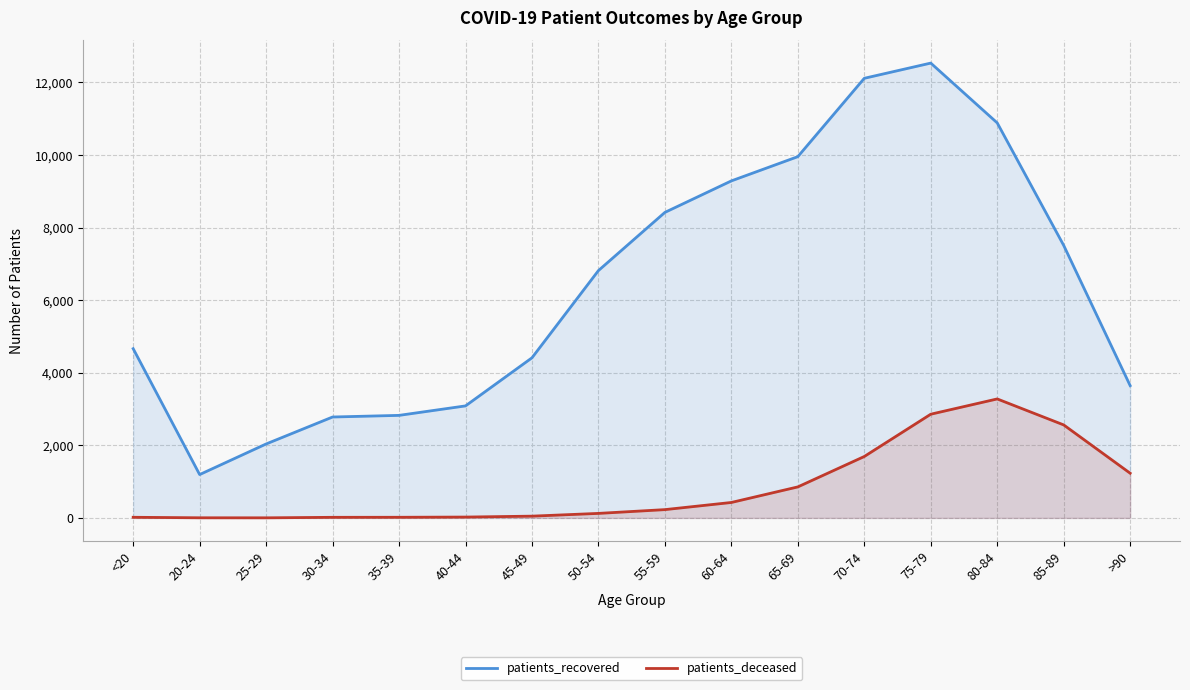

True or false: patients_deceased and patients_recovered intersect in this chart.

False